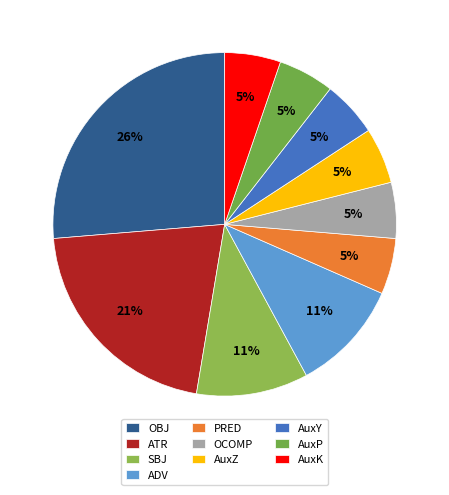

To the nearest percent, what is the average slice percentage?

10%